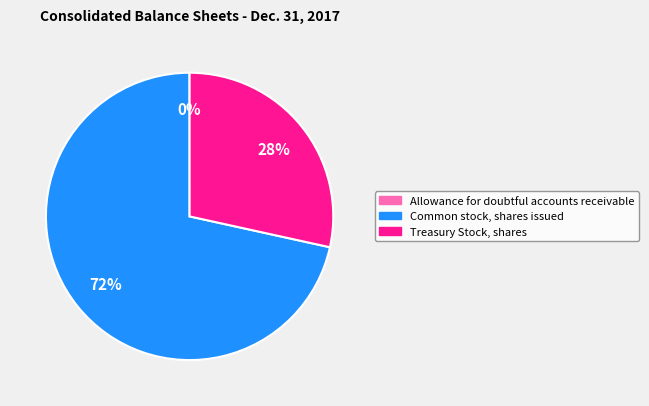

The Treasury Stock, shares slice represents 20% of the pie. True or false?

False